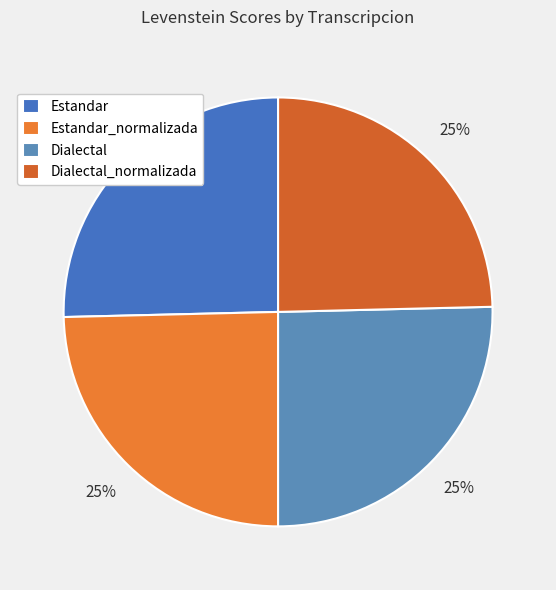

True or false: Dialectal_normalizada accounts for 25% of the total.

True